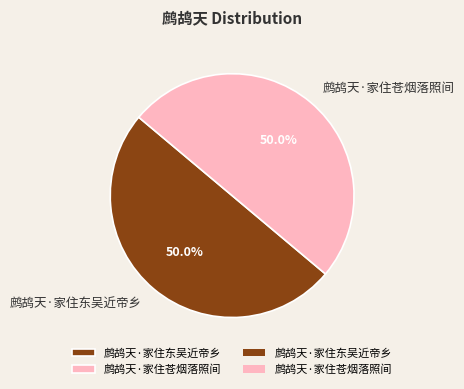

To the nearest percent, what percentage of the pie is 鹧鸪天·家住东吴近帝乡?

50%